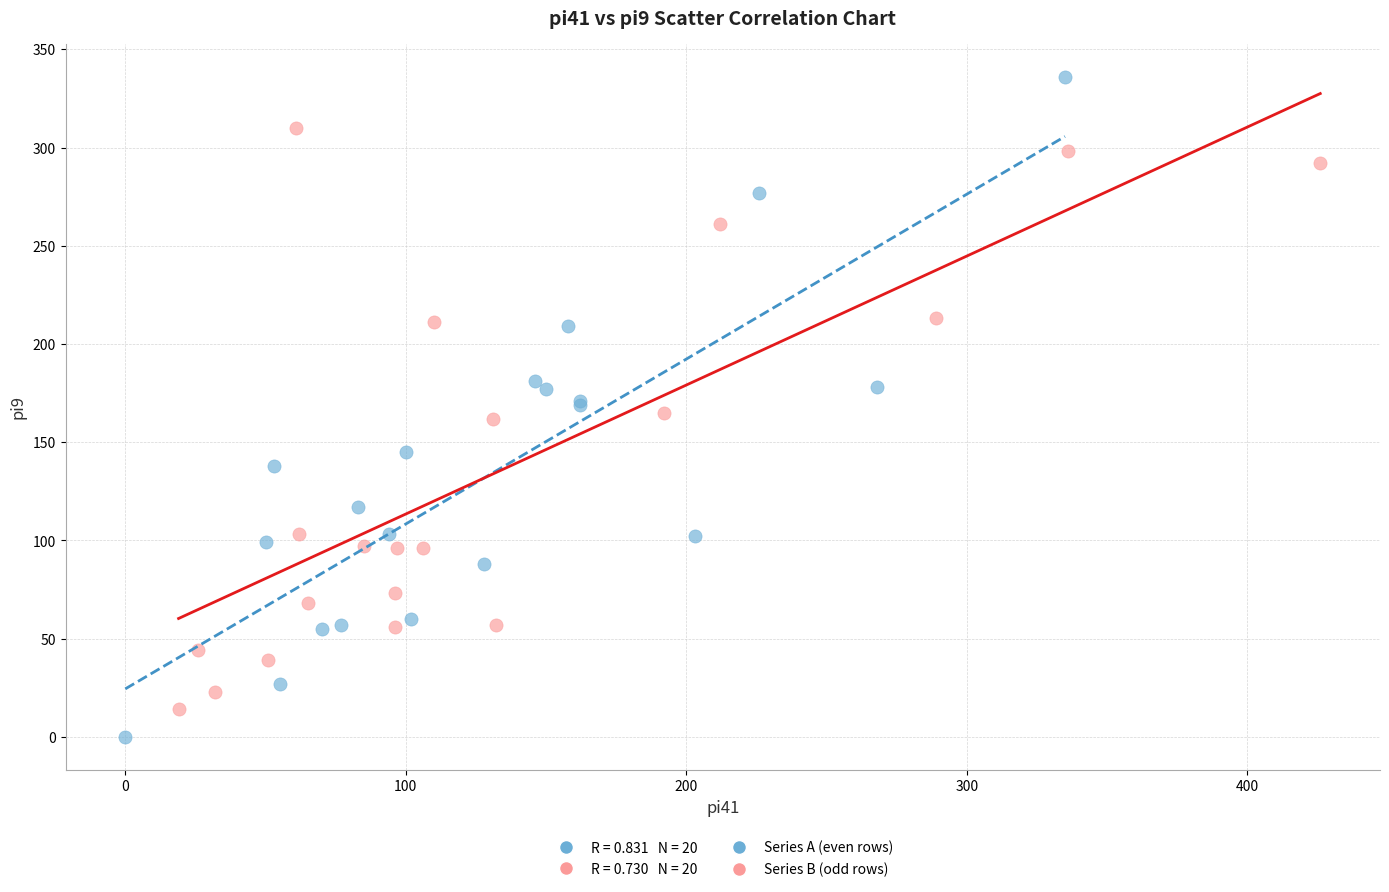

Which series contains the highest Y value?

Series A (even rows)